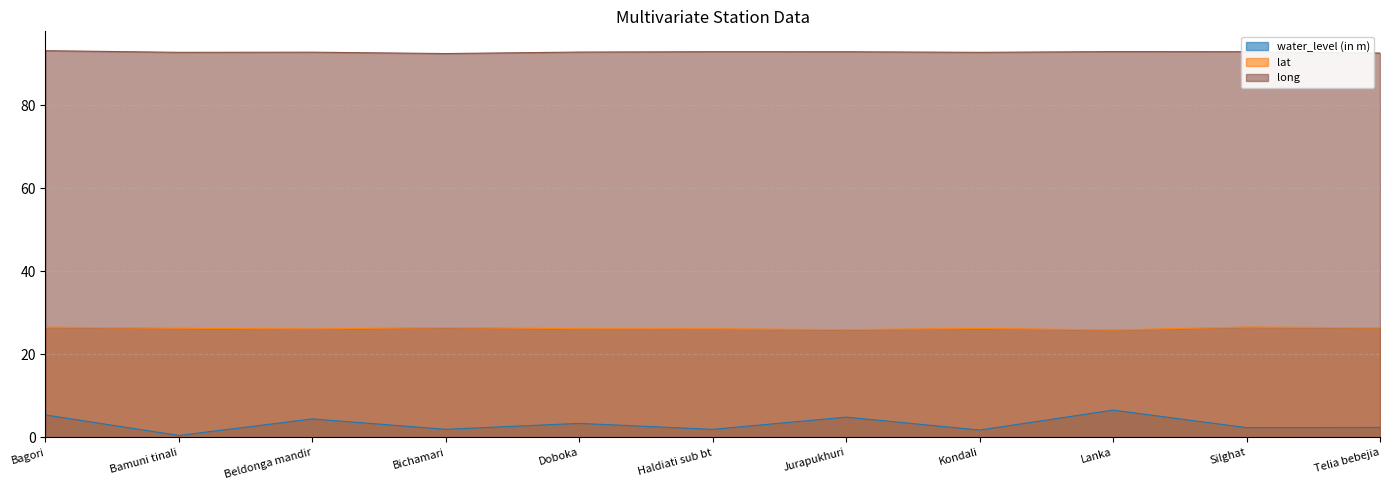

How many lines are shown in the chart?

3